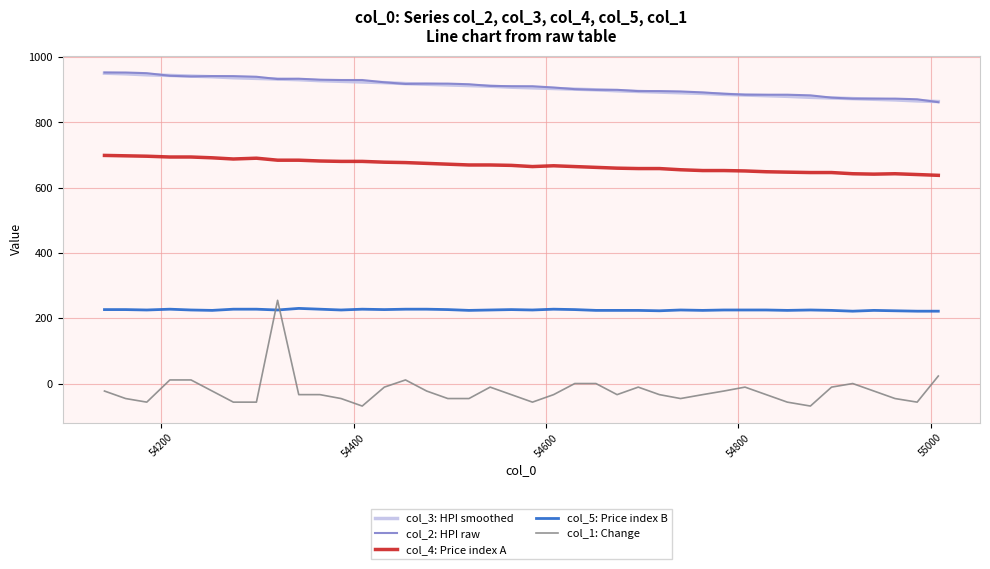

At how many categories does at least one series exceed 568?

40